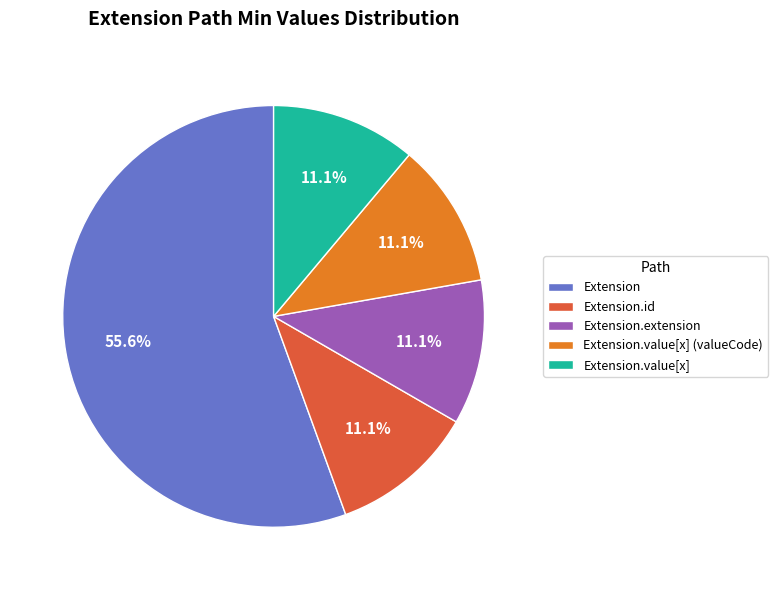

What percentage is NOT represented by Extension.id?

88.9%